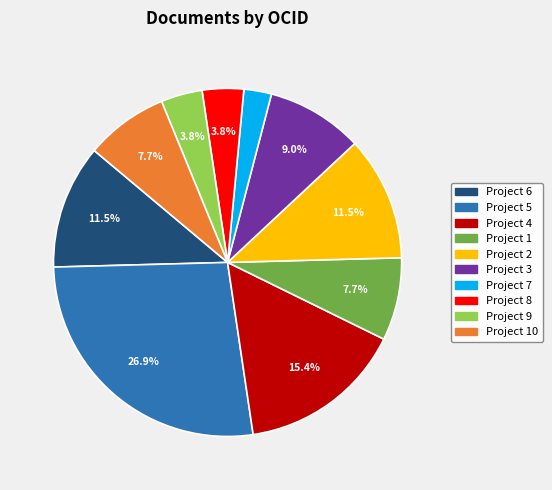

Is there any slice that represents more than half of the pie?

No